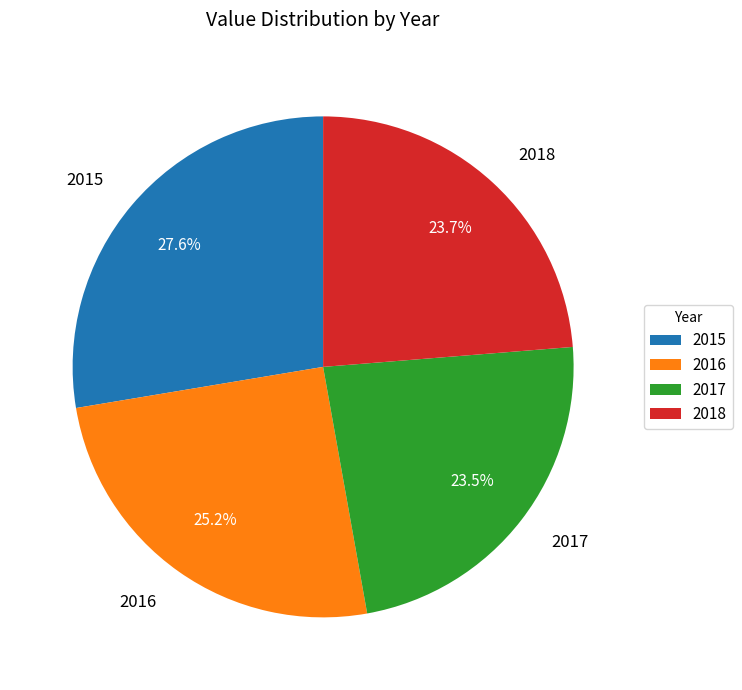

How many slices are in this pie chart?

4